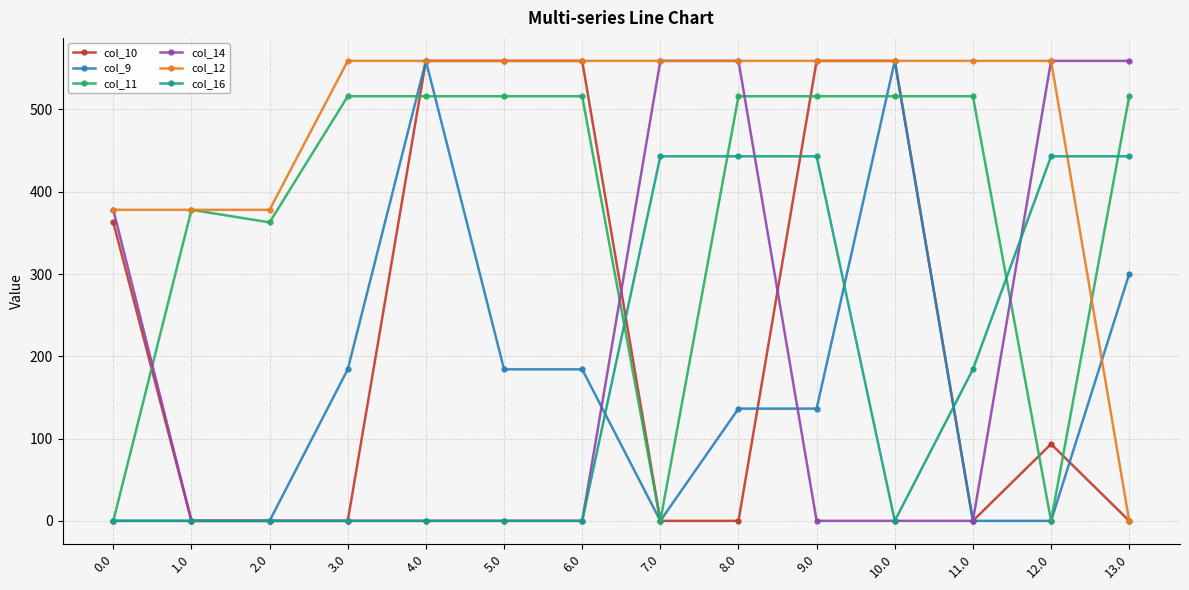

The col_10 series shows 130.2 at 12.0. True or false?

False